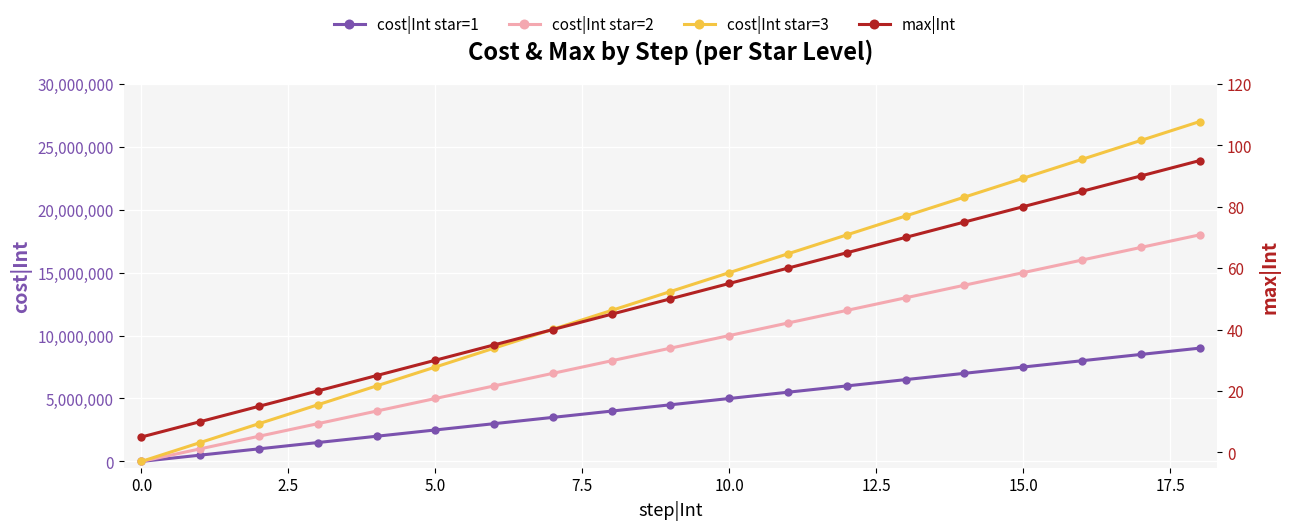

Which series has the widest spread of values?

cost|Int star=3